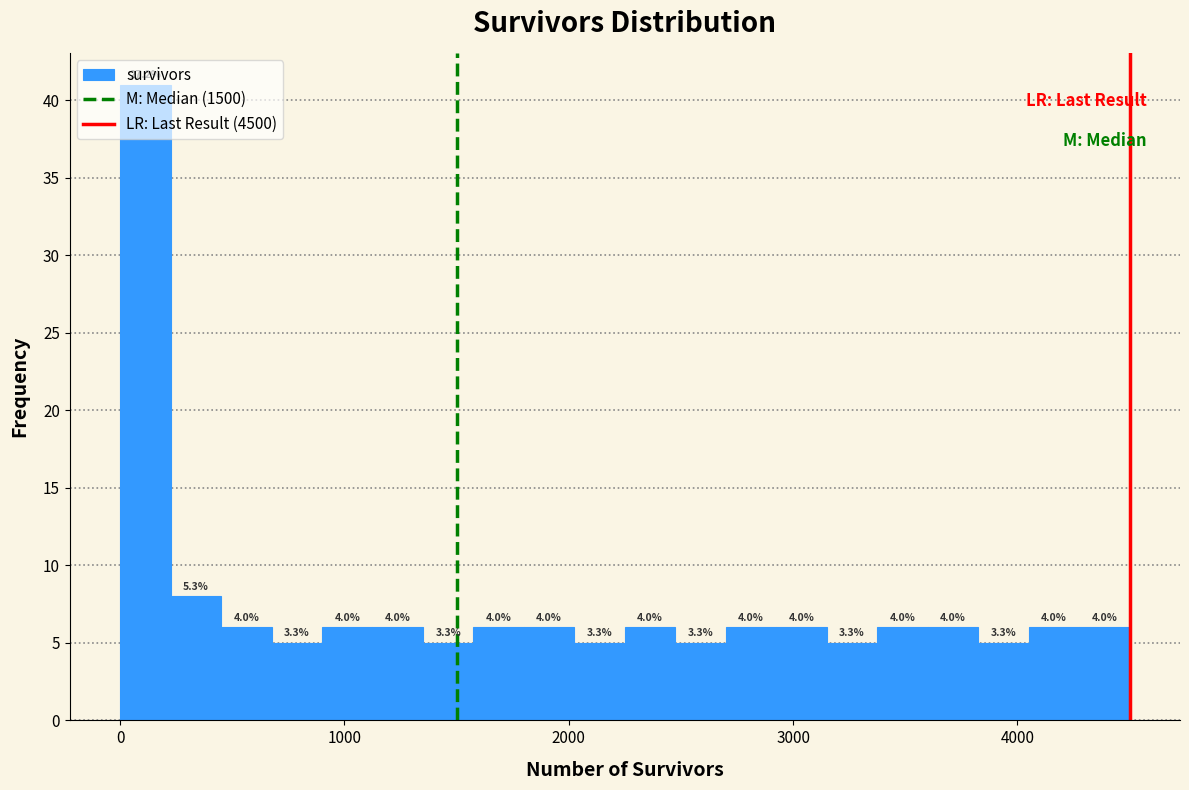

Around what value on the x-axis is the tallest bar? Give the approximate position of its centre, as read against the axis.

100